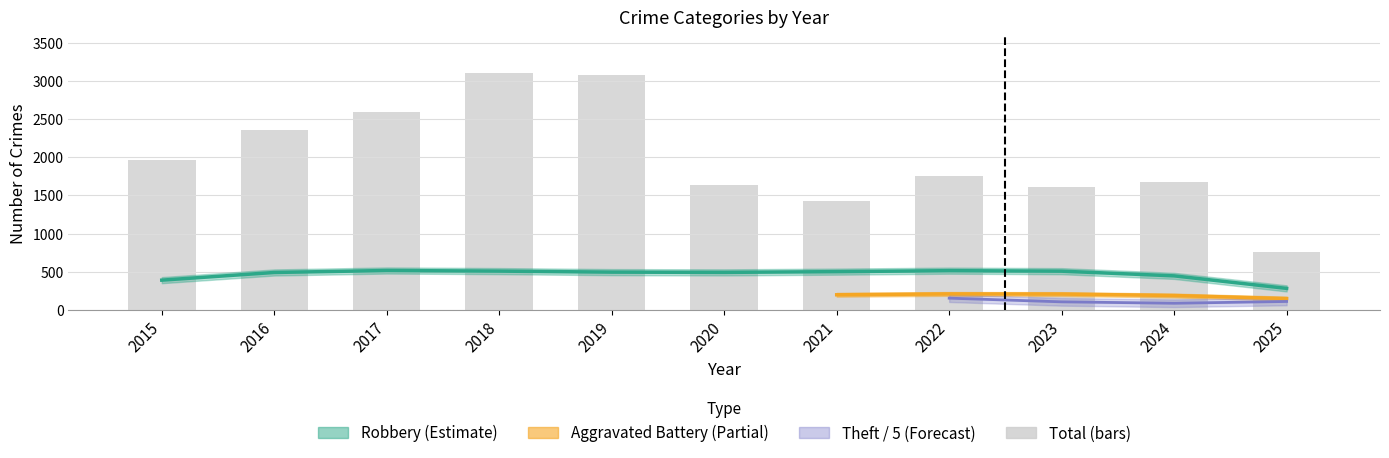

Rank the categories by value from highest to lowest.

2018, 2019, 2017, 2016, 2015, 2022, 2024, 2020, 2023, 2021, 2025